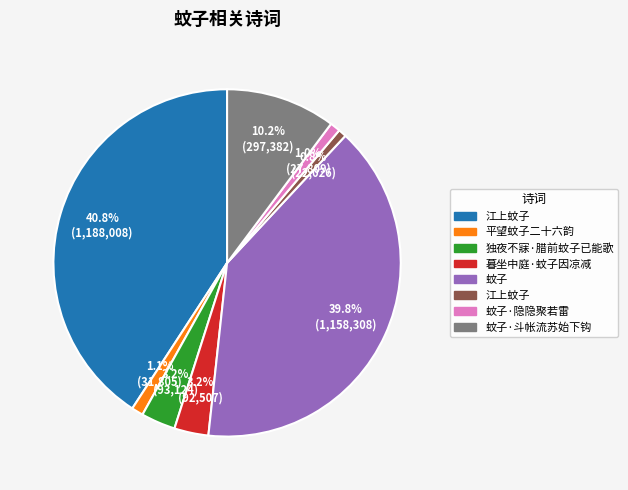

Is there any slice that represents more than half of the pie?

No